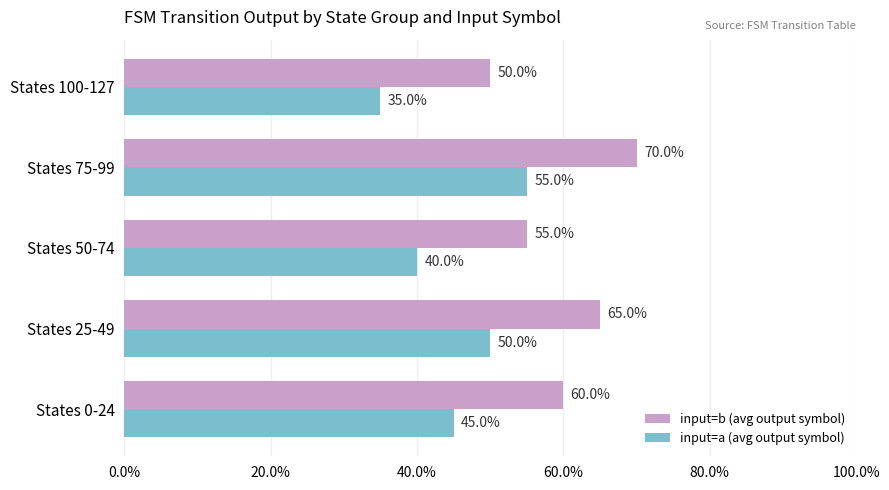

What is the value of the input=a (avg output symbol) bar at the 3rd from the left?

0.4